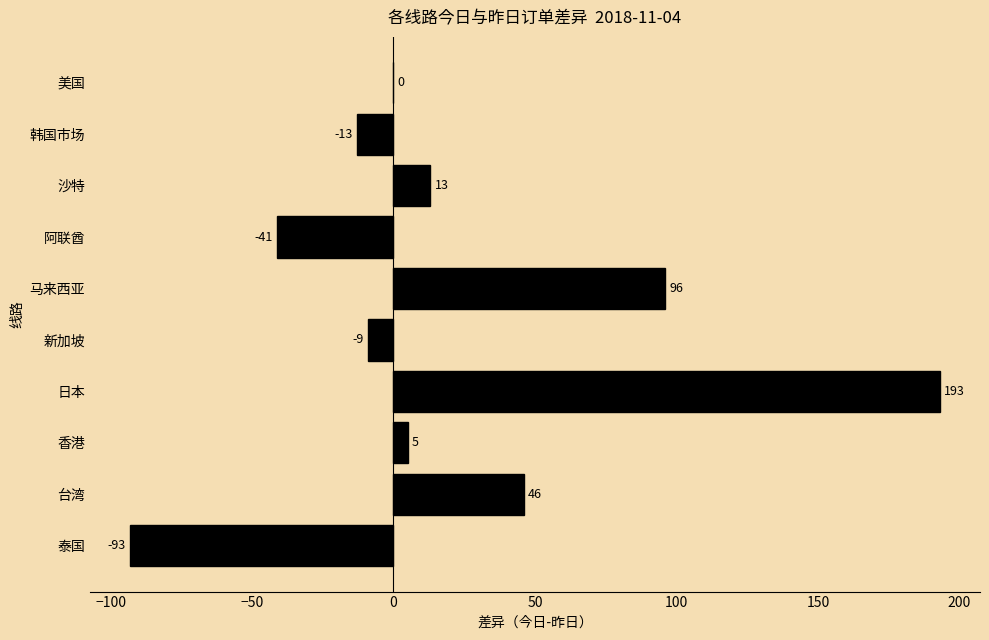

What is the greatest value displayed?

193